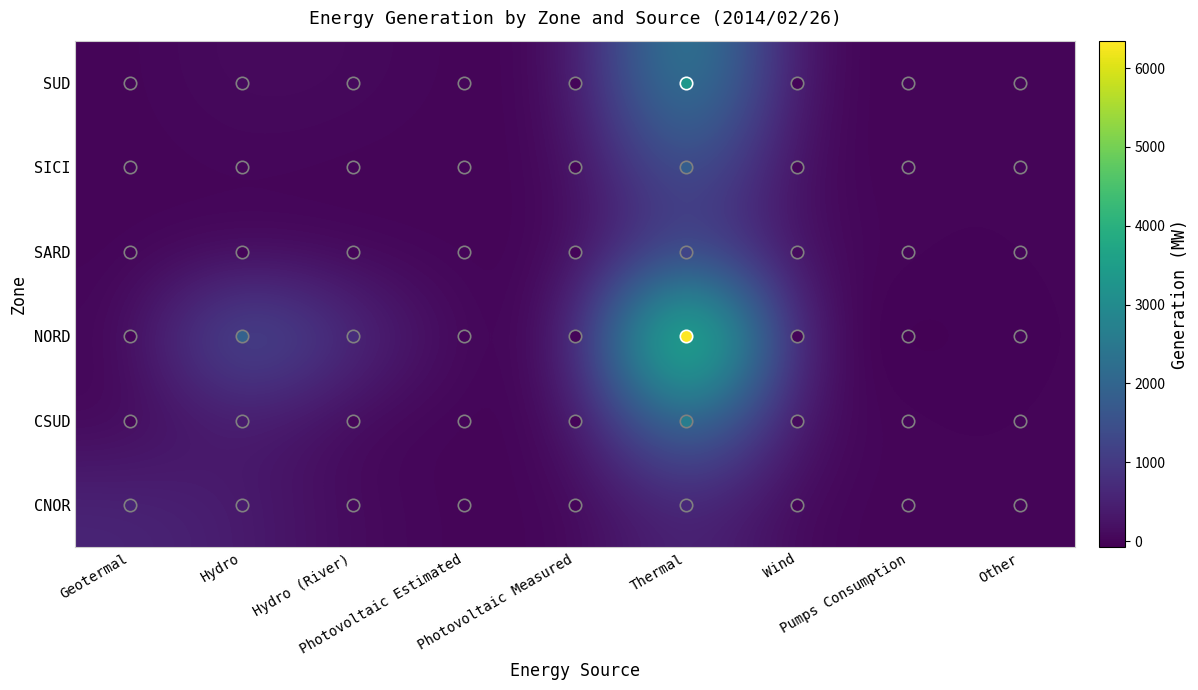

What is the difference between the highest and lowest values at Pumps Consumption?

78